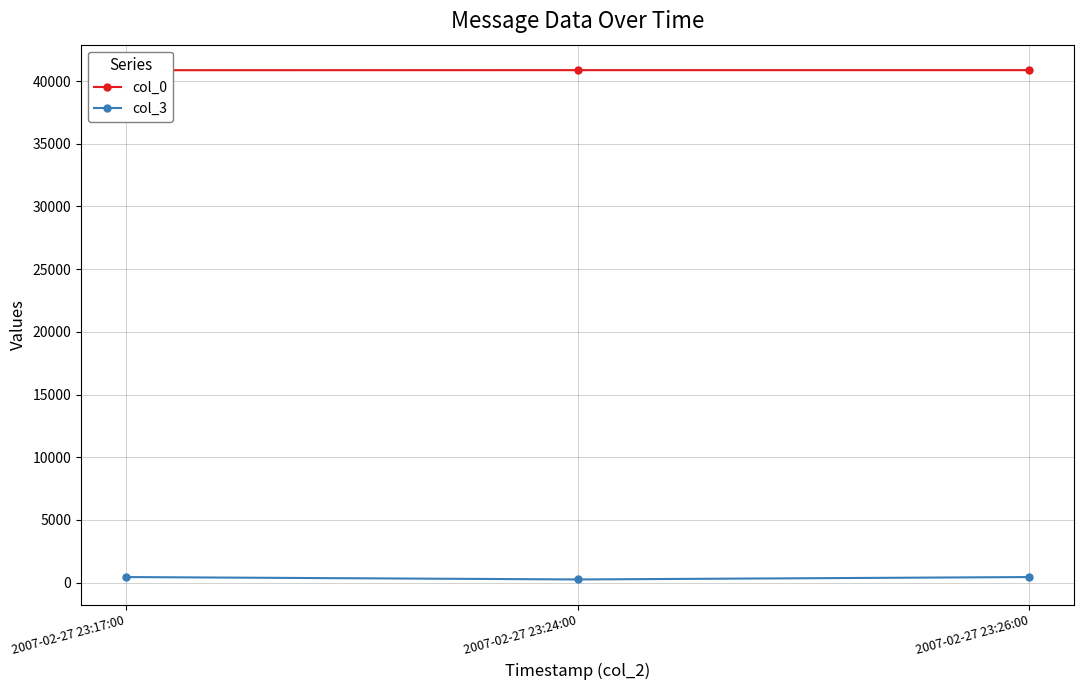

At which label does col_3 reach its peak?

2007-02-27 23:17:00